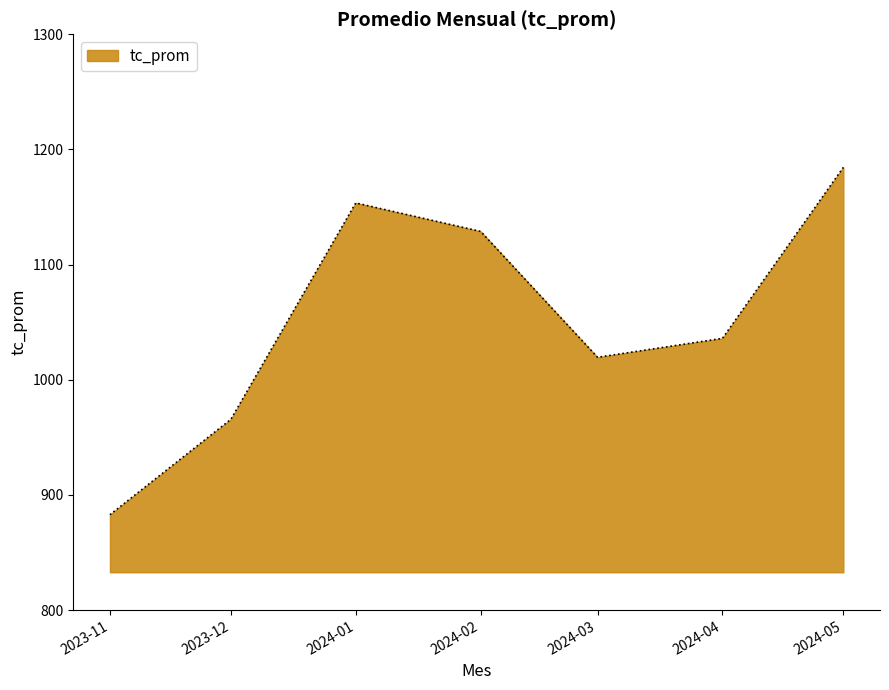

True or false: the data has more than 0 interior local peaks.

True